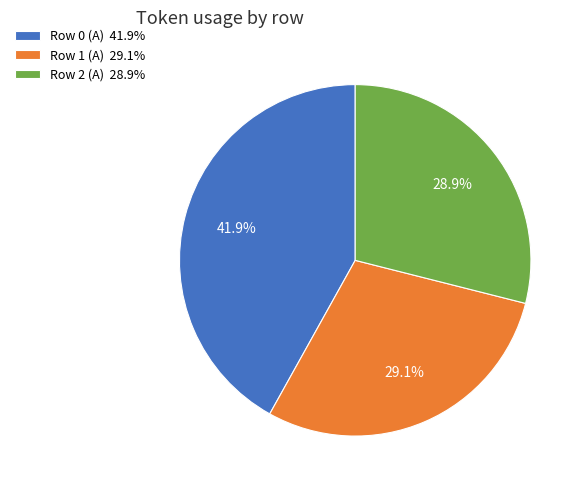

The Row 2 (A) slice represents 43% of the pie. True or false?

False